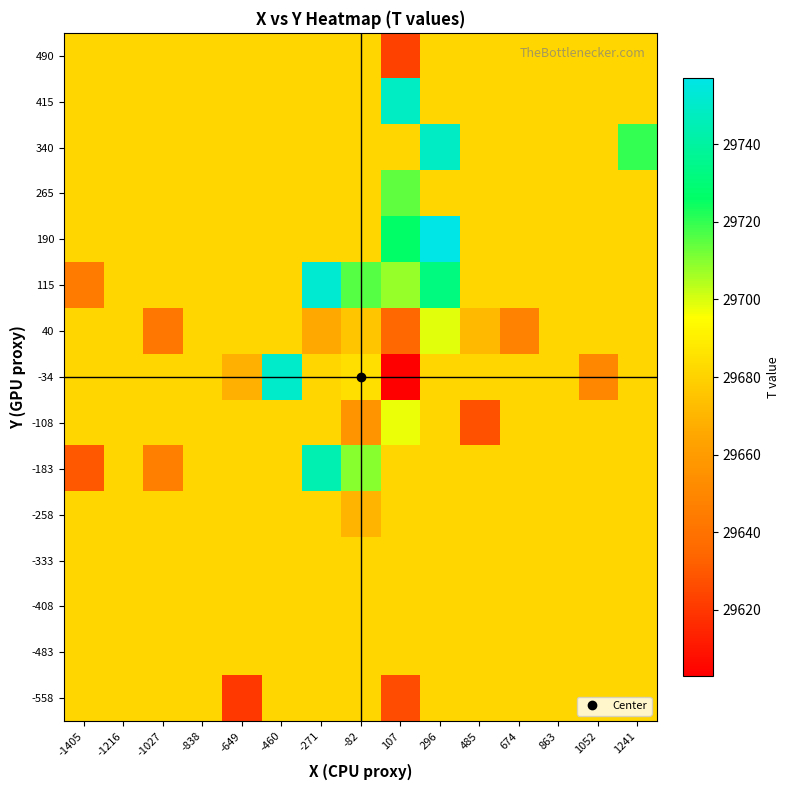

How many distinct data groups are displayed?

15